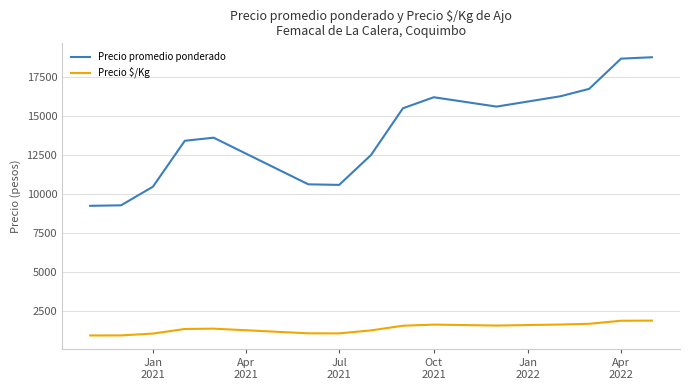

What is the difference between the maximum and minimum values in the Precio $/Kg series?

952.0